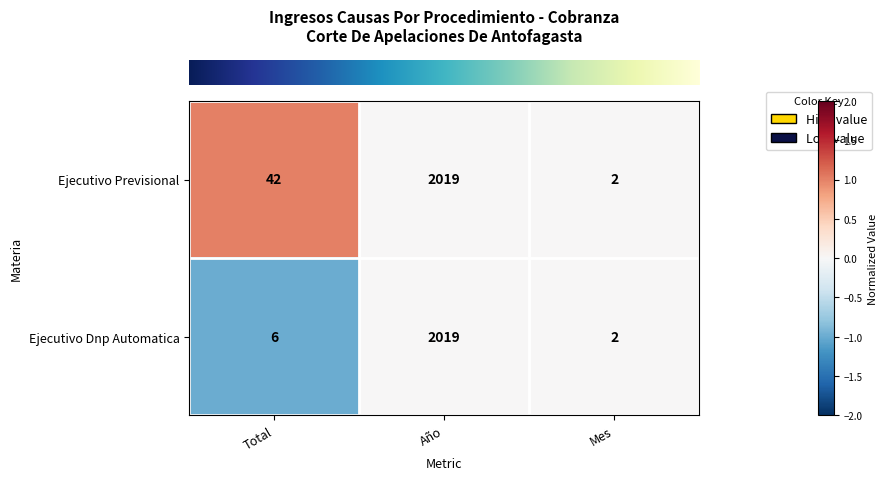

At which category is the sum across all series the highest?

Año